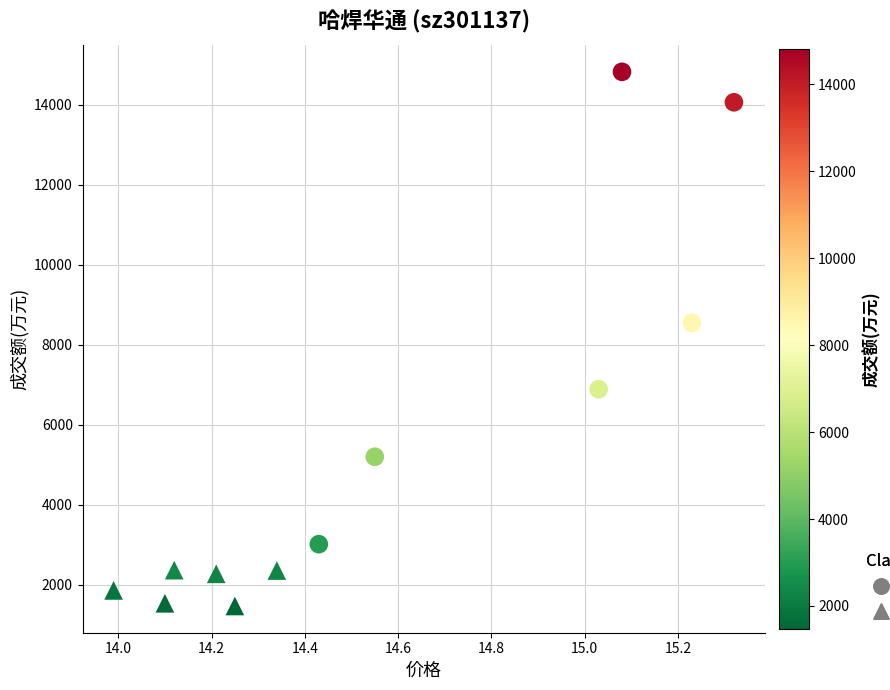

Which series contains the lowest Y value?

低成交额